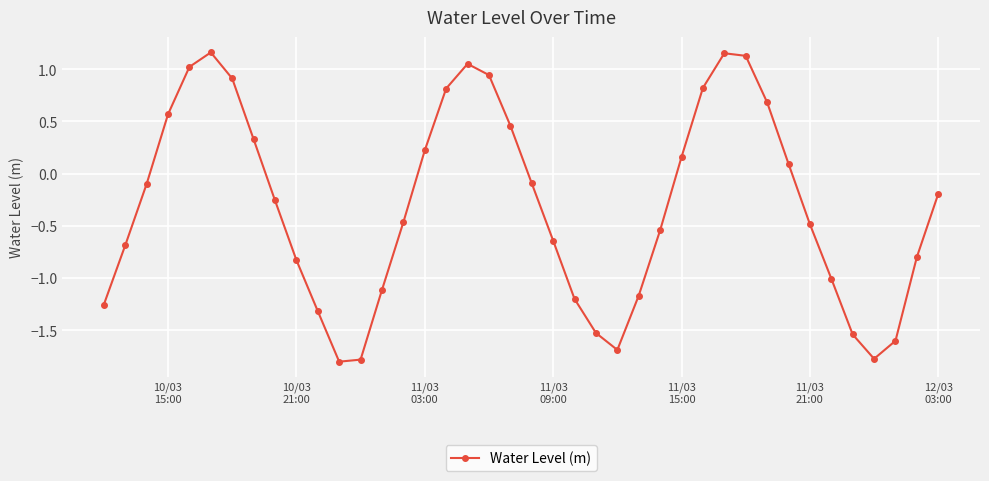

What is the sum of all values?

-12.4